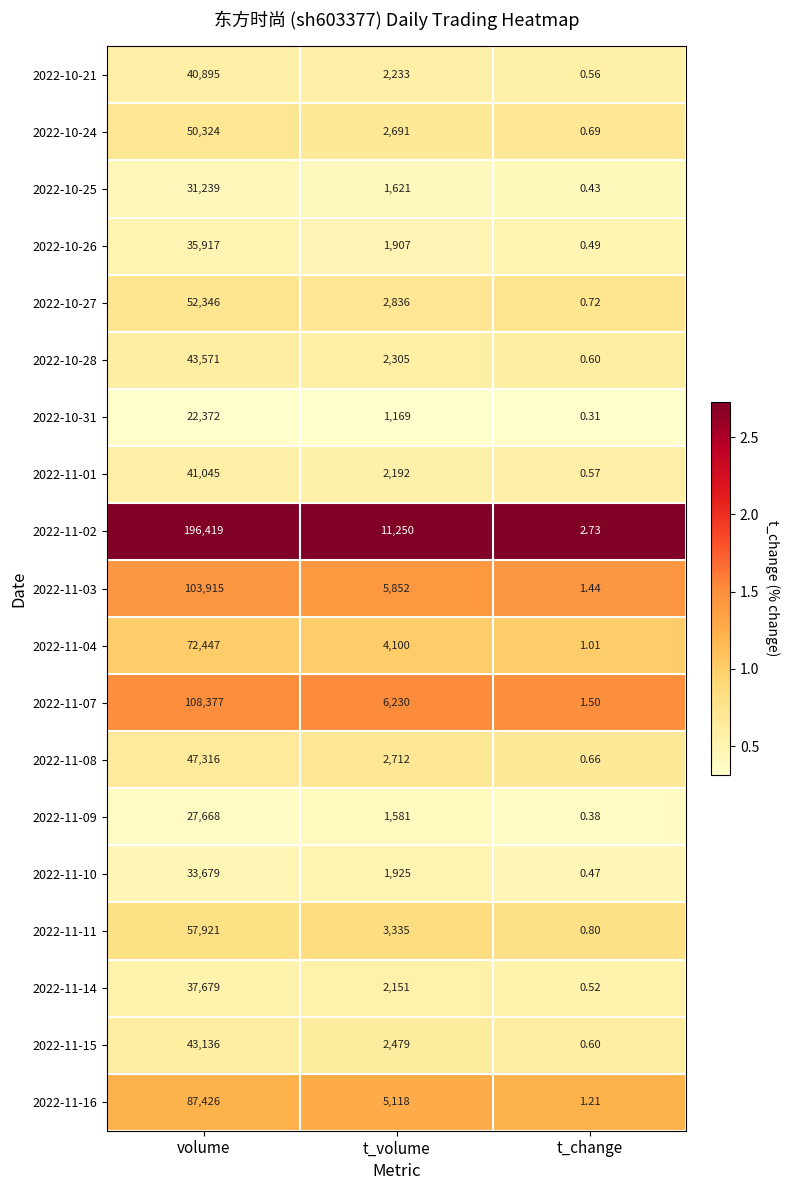

Rank the categories by 2022-11-11 value from lowest to highest.

t_change, t_volume, volume